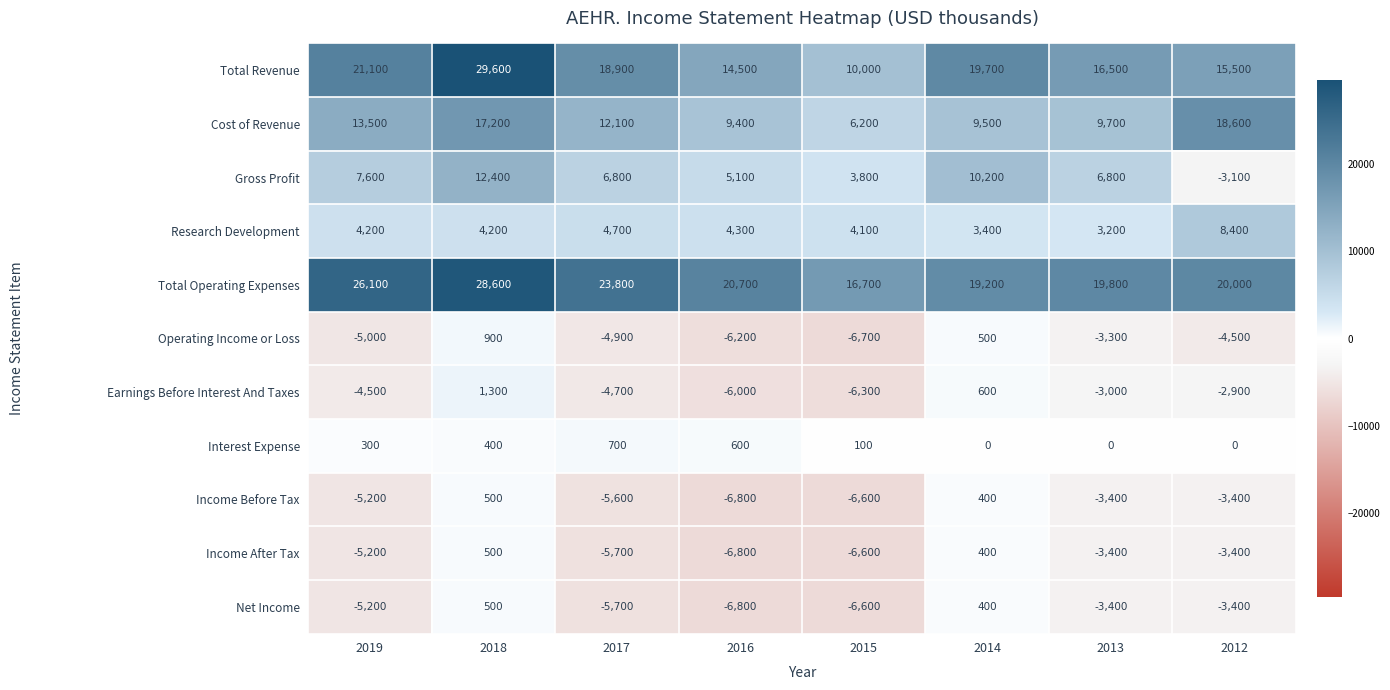

Which series has the largest total across all categories?

Total Operating Expenses